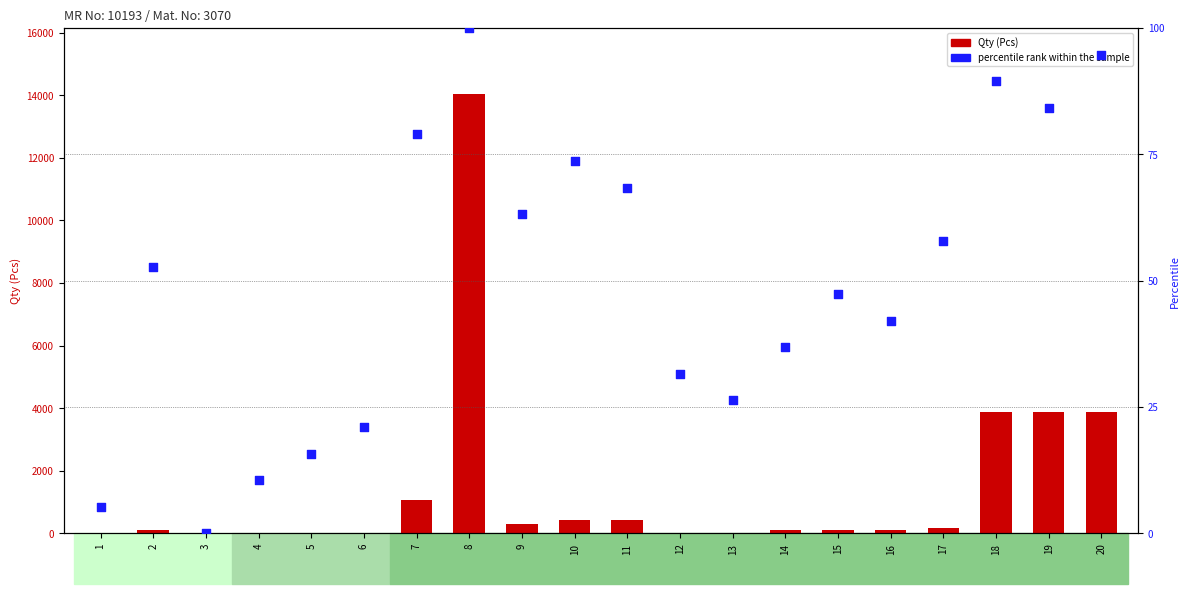

Which series has the largest Y range (max minus min)?

Qty (Pcs)